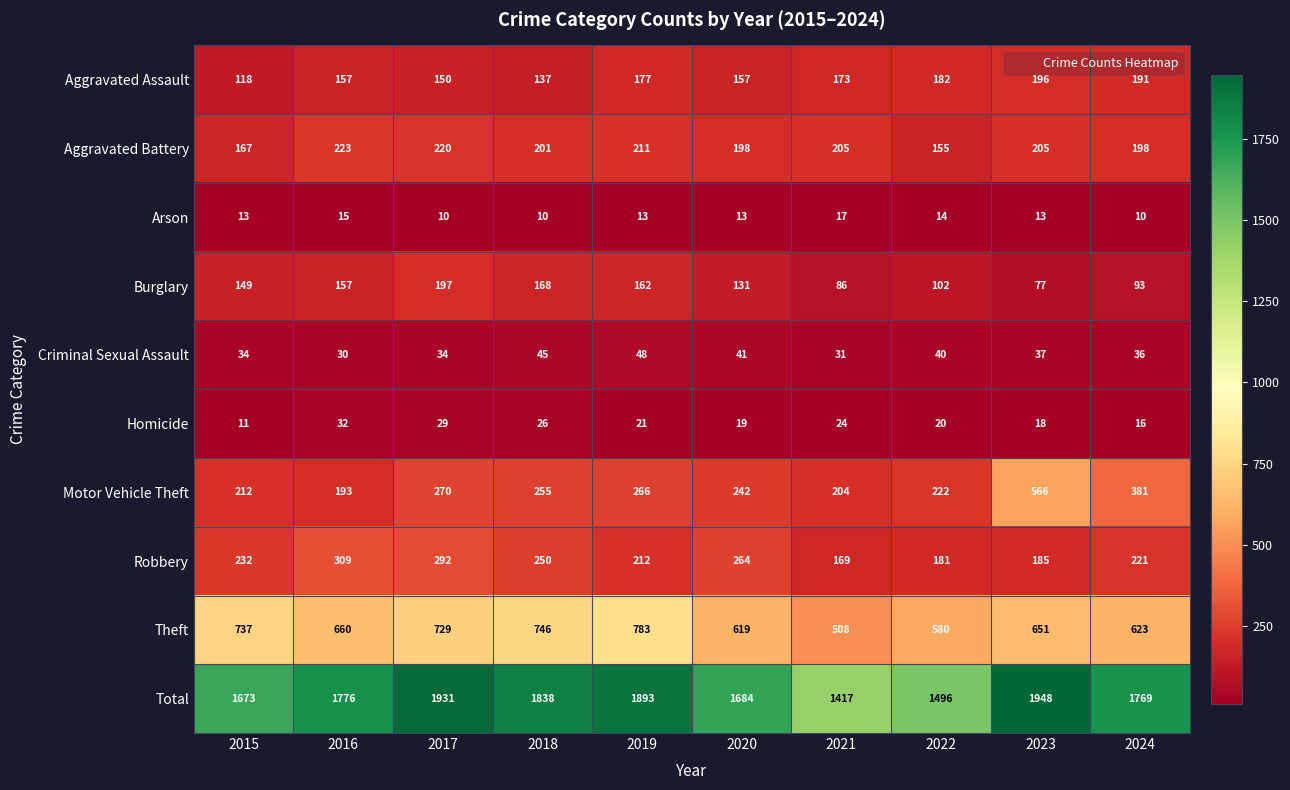

What value does the Robbery series have at 2019, to the nearest 10?

210